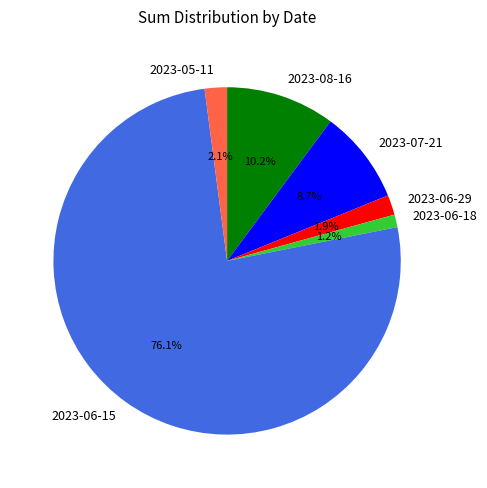

What portion of the pie excludes 2023-07-21?

91.3%